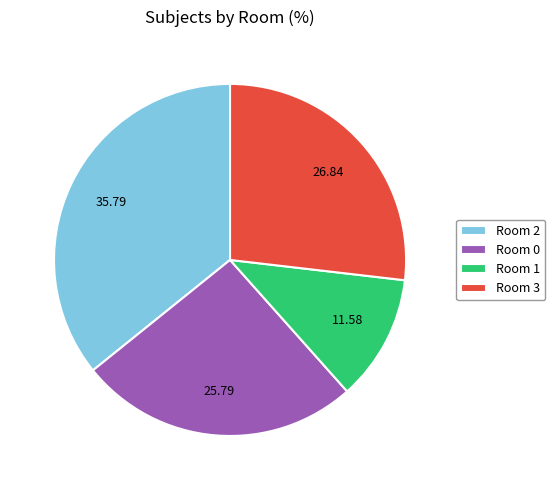

Does Room 3 represent more than half of the total?

No